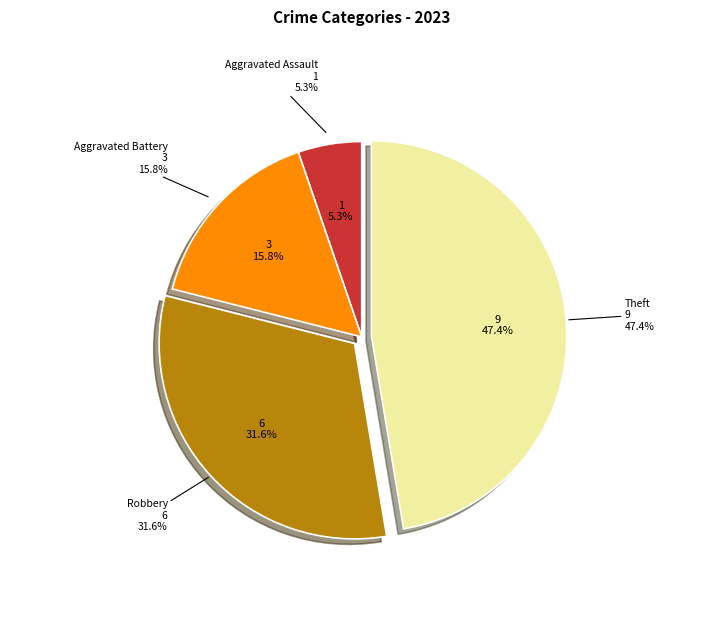

Combined, do Aggravated Assault and Robbery account for over 50%?

No